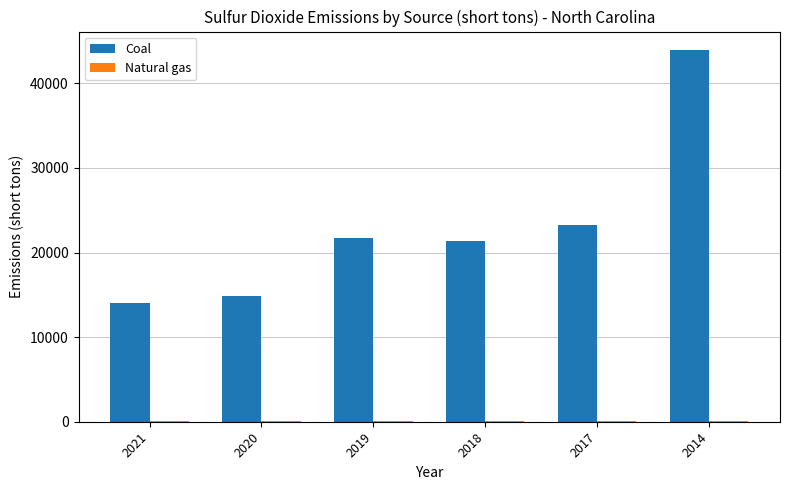

The Coal series shows 38829 at 2017. True or false?

False